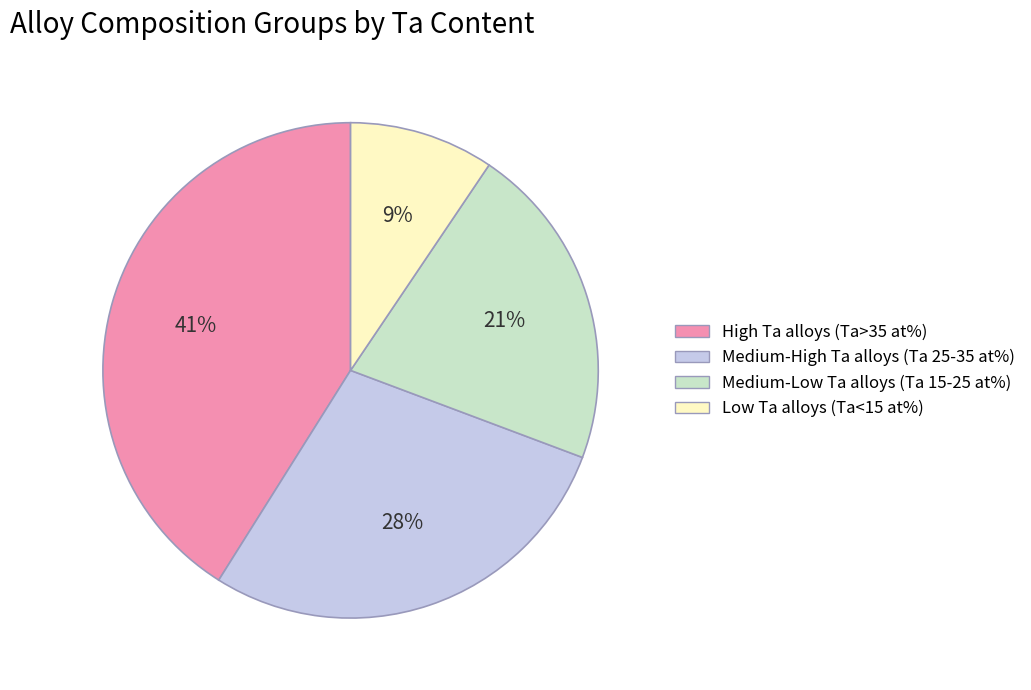

Does Medium-High Ta alloys (Ta 25-35 at%) represent more than half of the total?

No